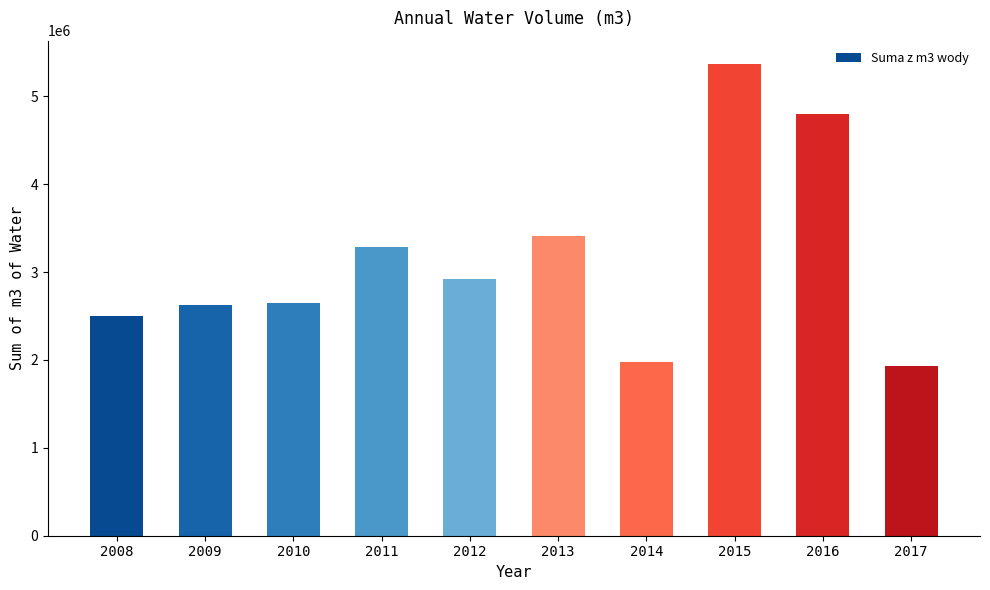

Between 2013 and 2016, which is larger?

2016